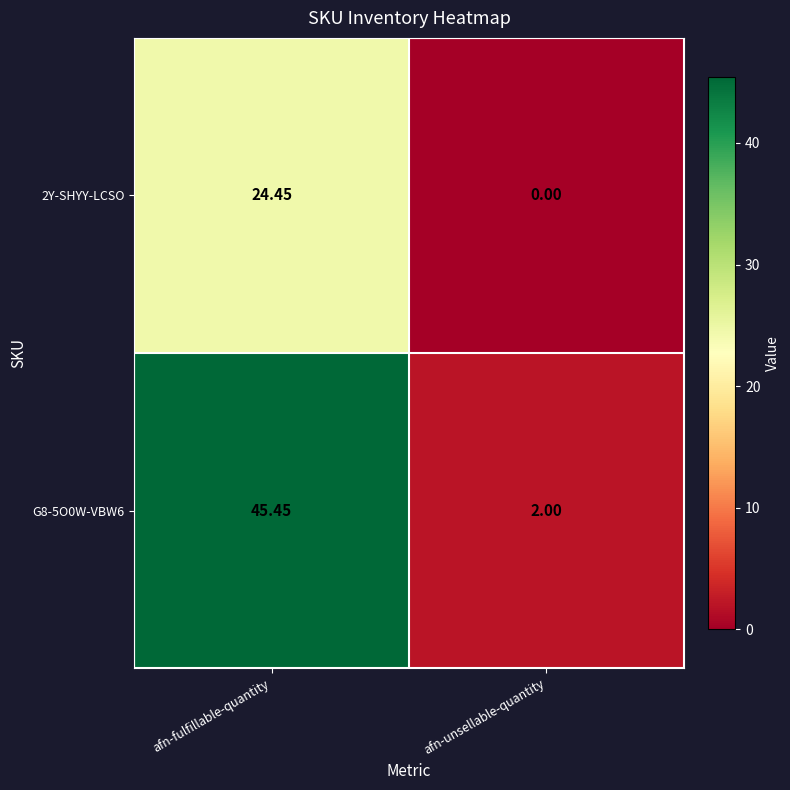

Which category has the highest value in the G8-5O0W-VBW6 series?

afn-fulfillable-quantity